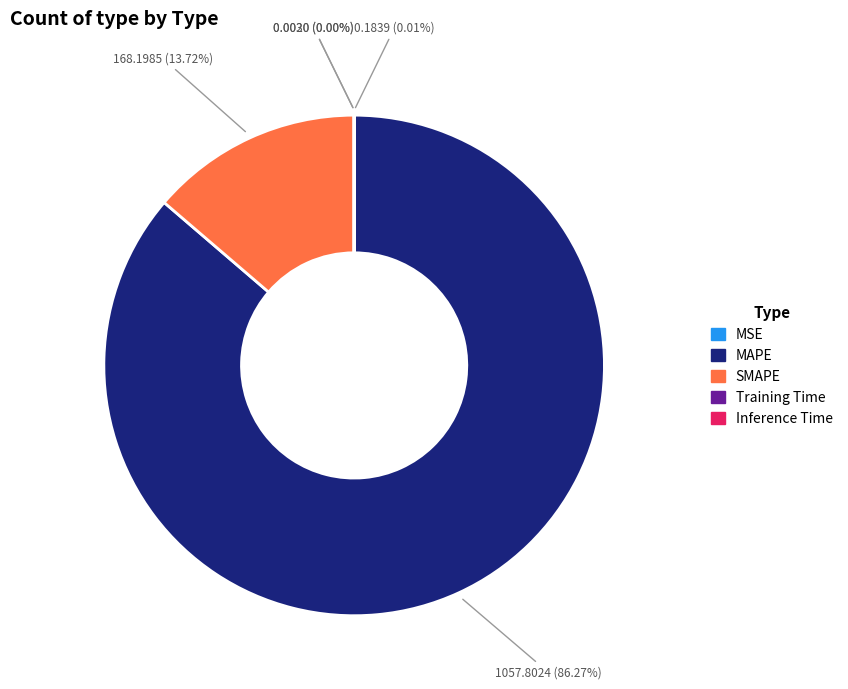

Which slice represents more than half of the pie?

MAPE